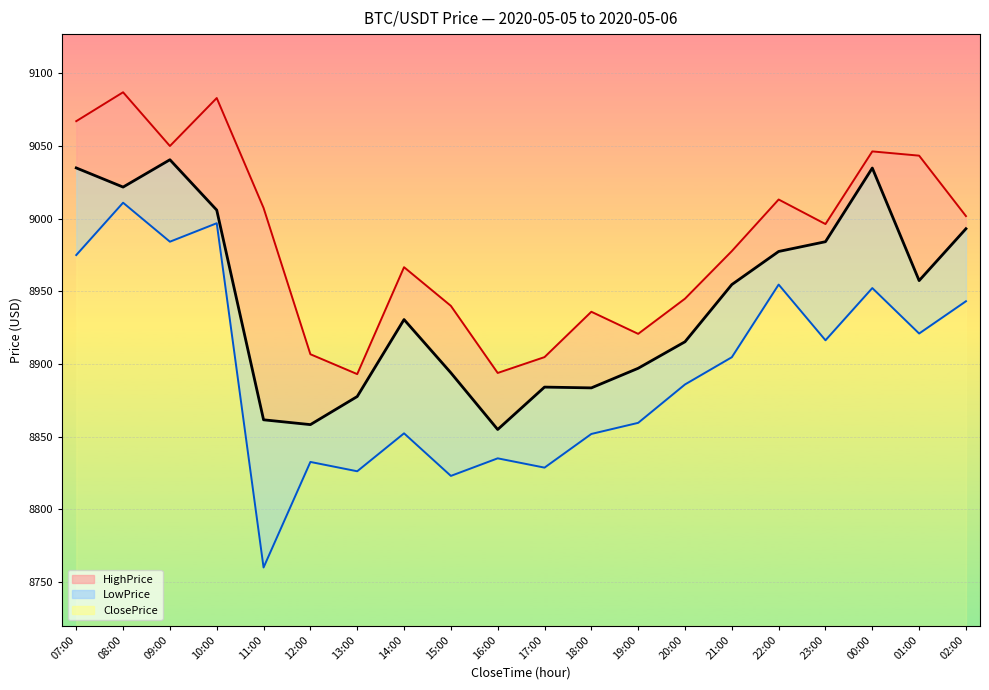

What is the minimum value for HighPrice?

8893.1